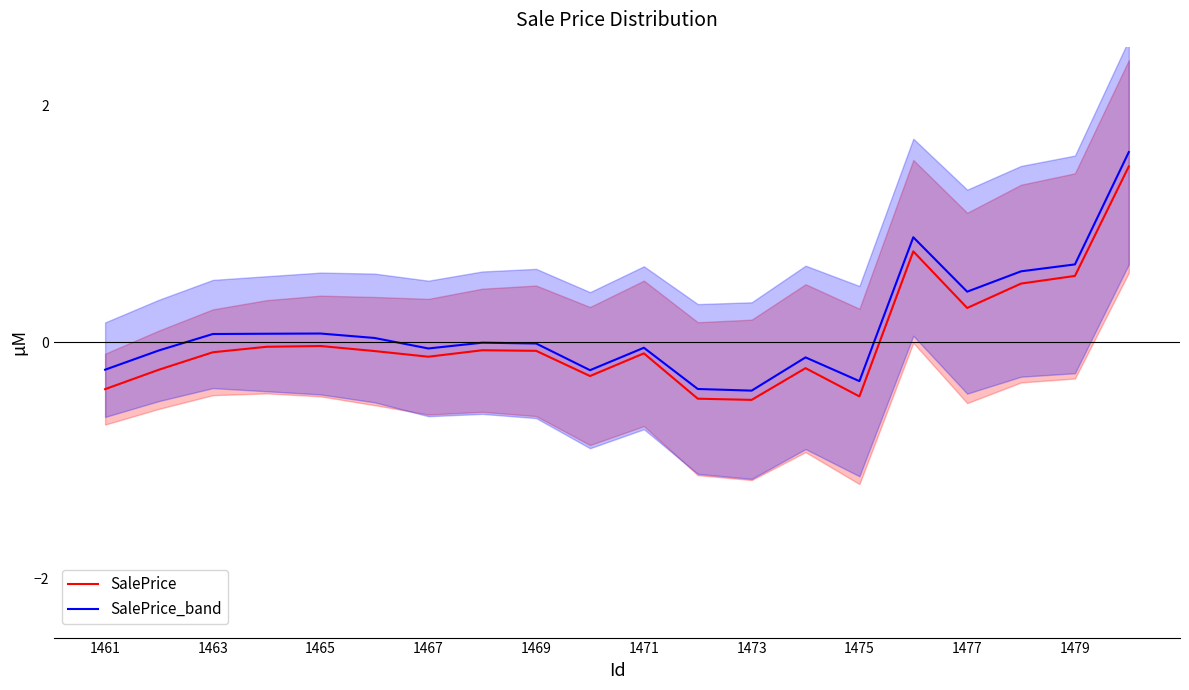

Is it true that SalePrice equals -0.5 at 1473?

True